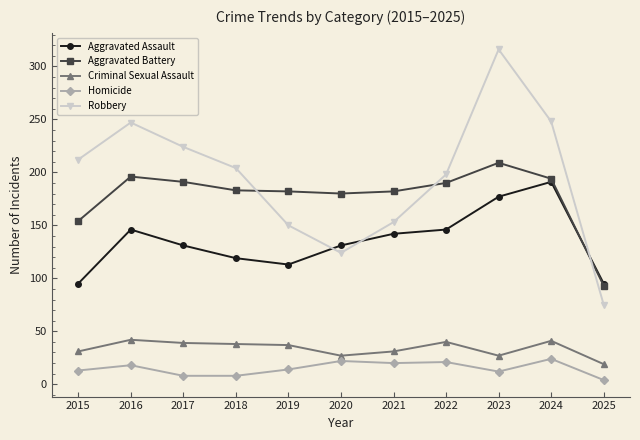

Where is Aggravated Battery nearest to the value 151?

2015